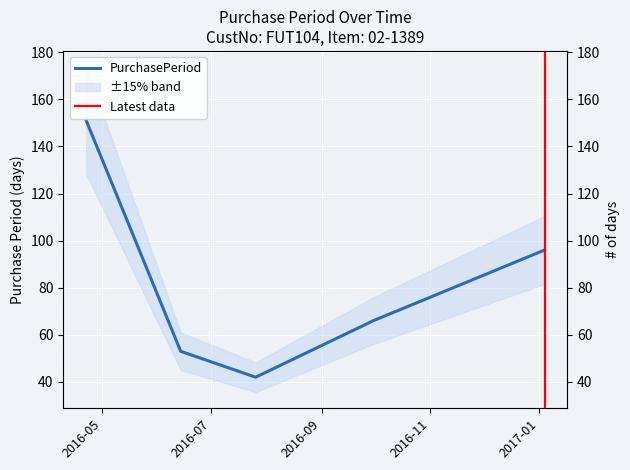

Where is the data nearest to the value 96?

2017-01-04